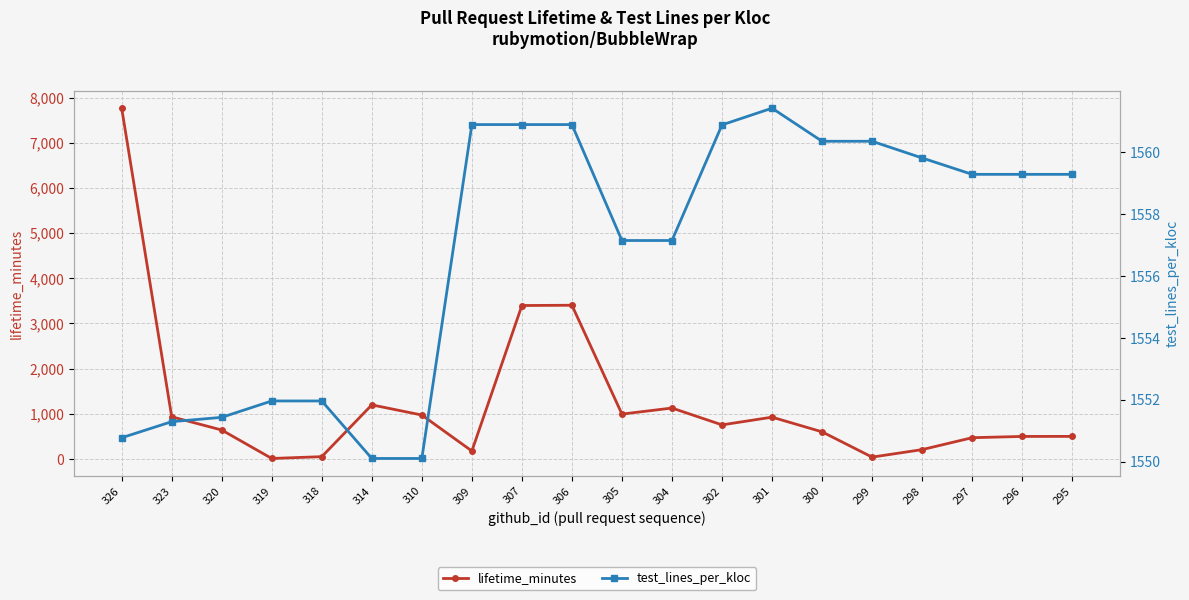

How many values in the test_lines_per_kloc series are below 1559?

9